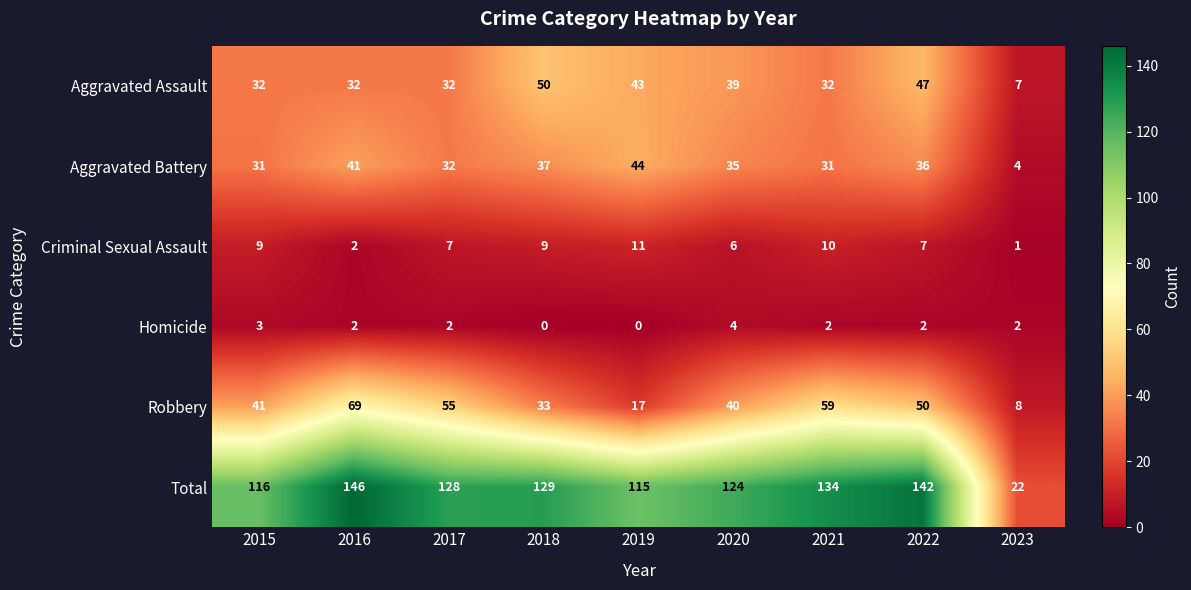

The Criminal Sexual Assault series shows 9 at 2015. True or false?

True